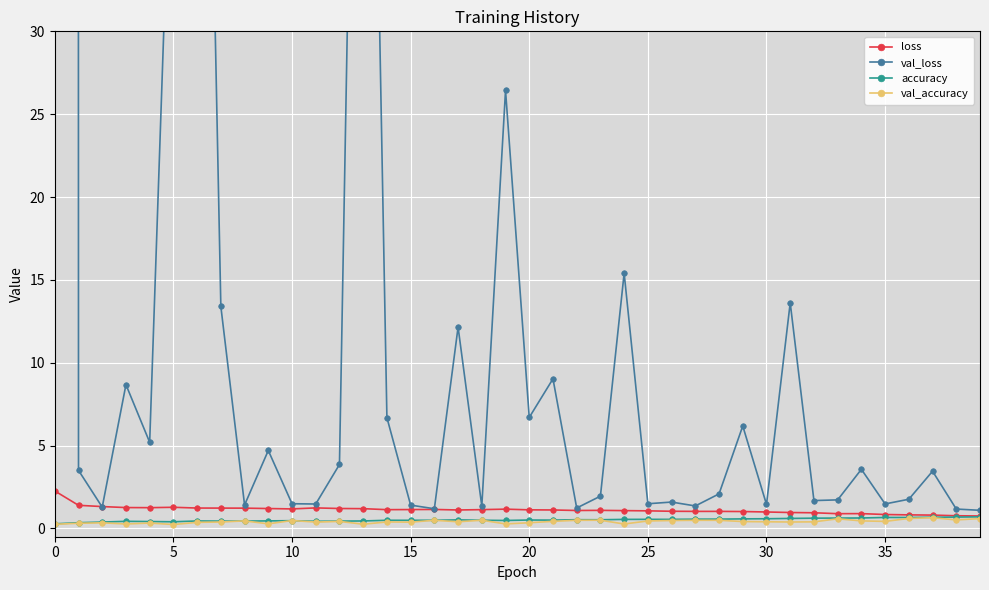

What is the average value of the loss series?

1.1